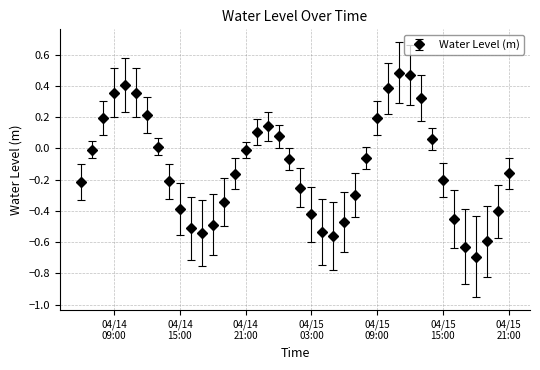

What is the smallest value displayed?

-0.7